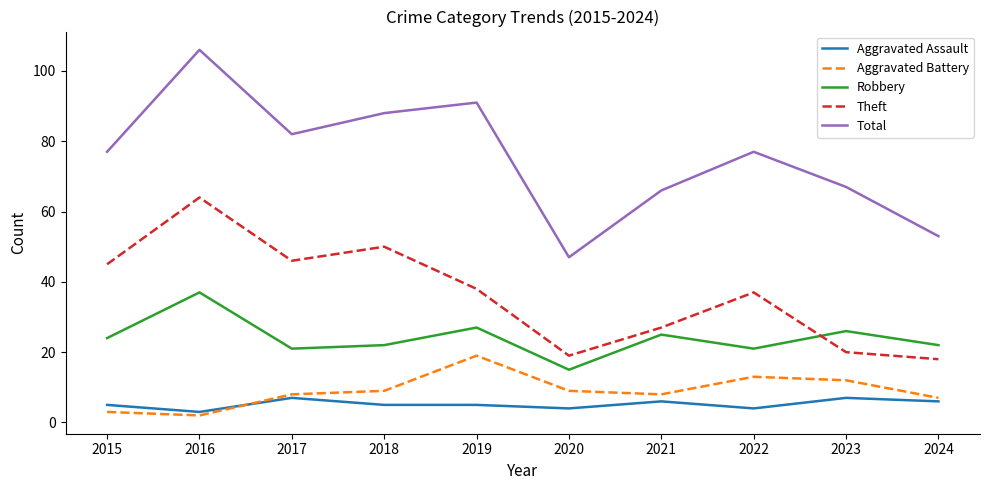

What is the difference between the Robbery values at 2020 and 2022?

6